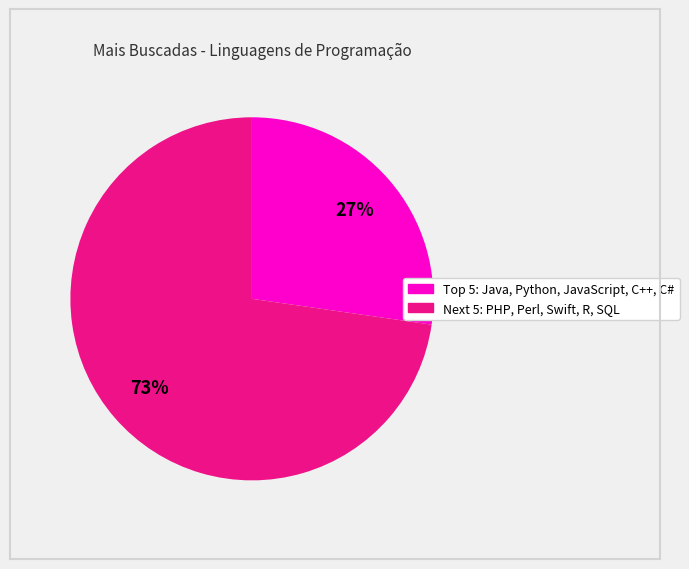

Is there any slice that represents more than half of the pie?

Yes